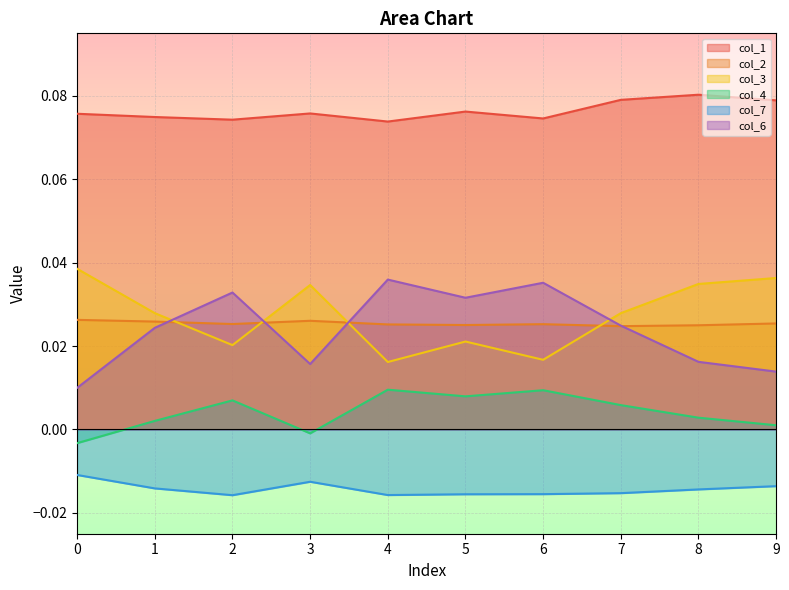

Rank the series at 3 from highest to lowest value.

col_1, col_3, col_2, col_6, col_4, col_7